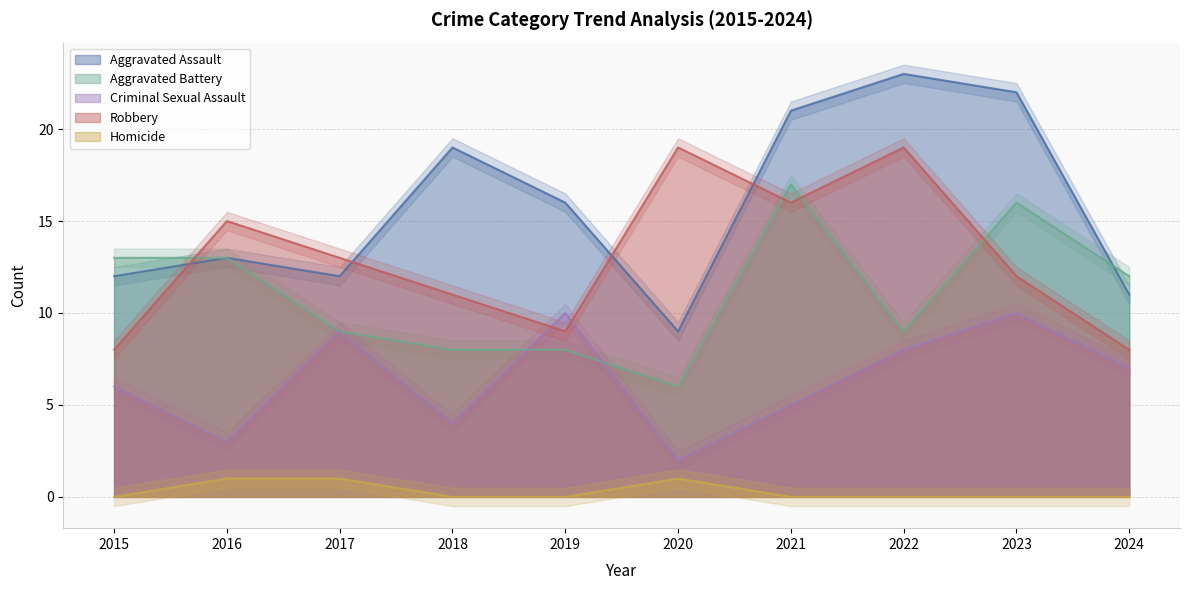

Which category has the highest value across all series?

2022